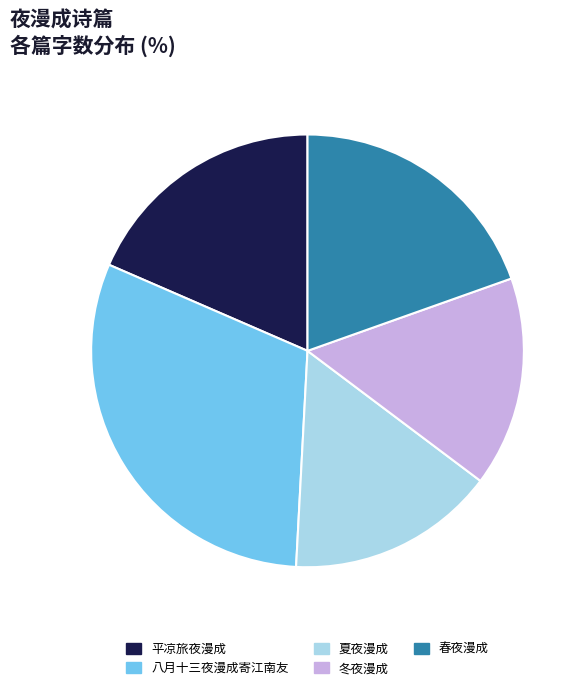

Which has a higher value, 冬夜漫成 or 平凉旅夜漫成?

平凉旅夜漫成